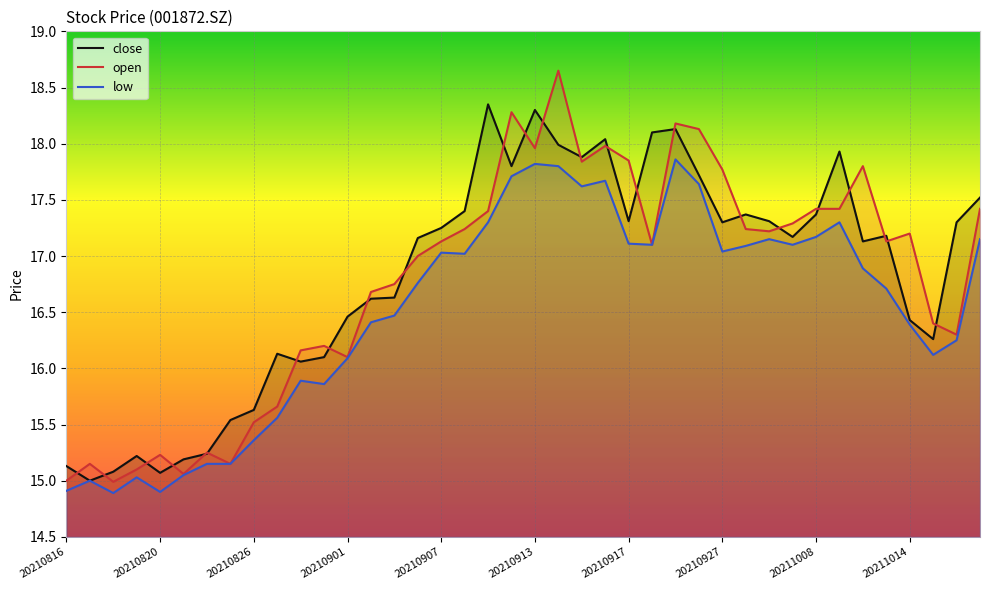

The open series shows 28.8 at 20210914. True or false?

False